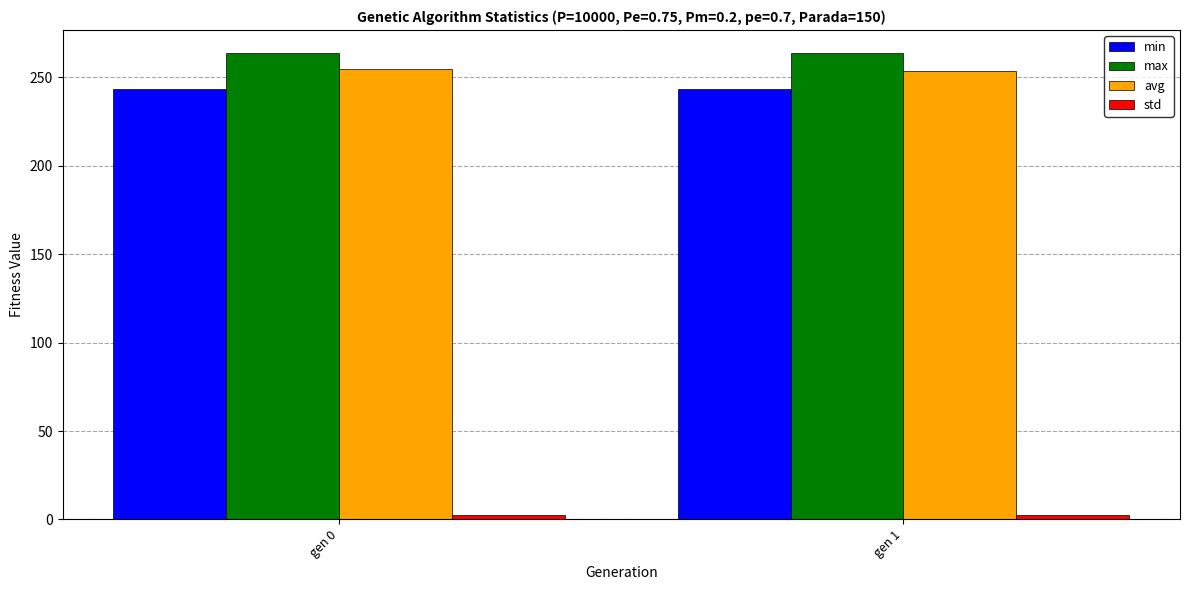

What is the average value of the min series?

243.4